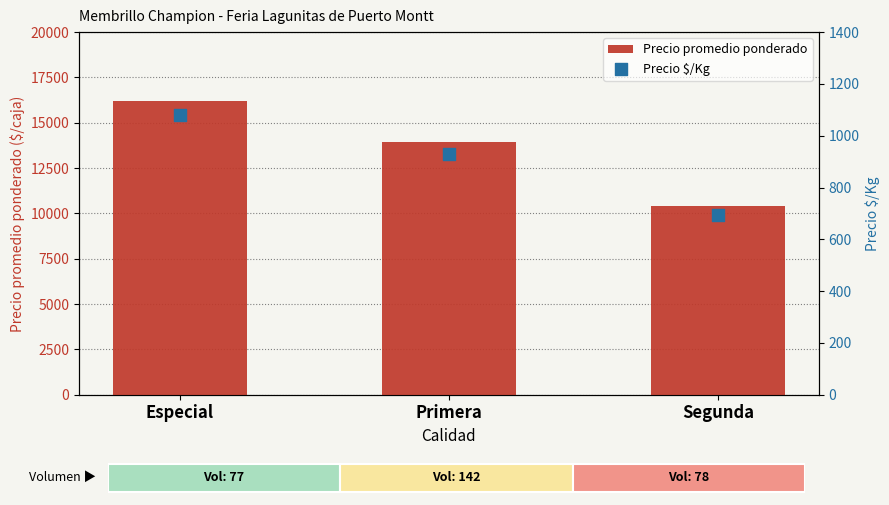

At which category is the sum across all series the highest?

Especial